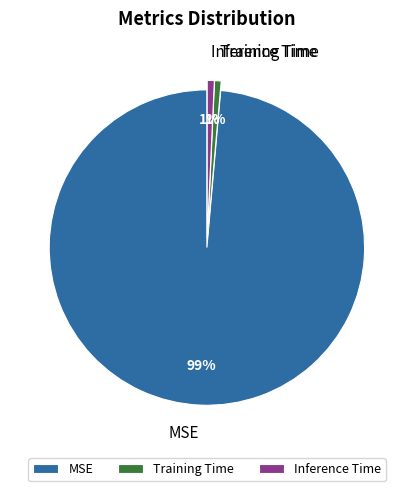

To the nearest percent, what portion does Inference Time represent?

1%